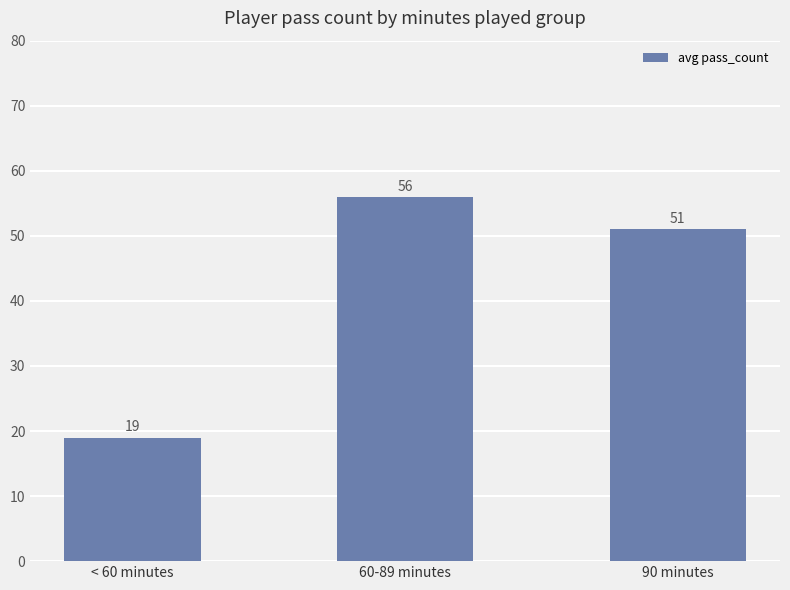

The chart shows a value of 51 at 90 minutes. True or false?

True